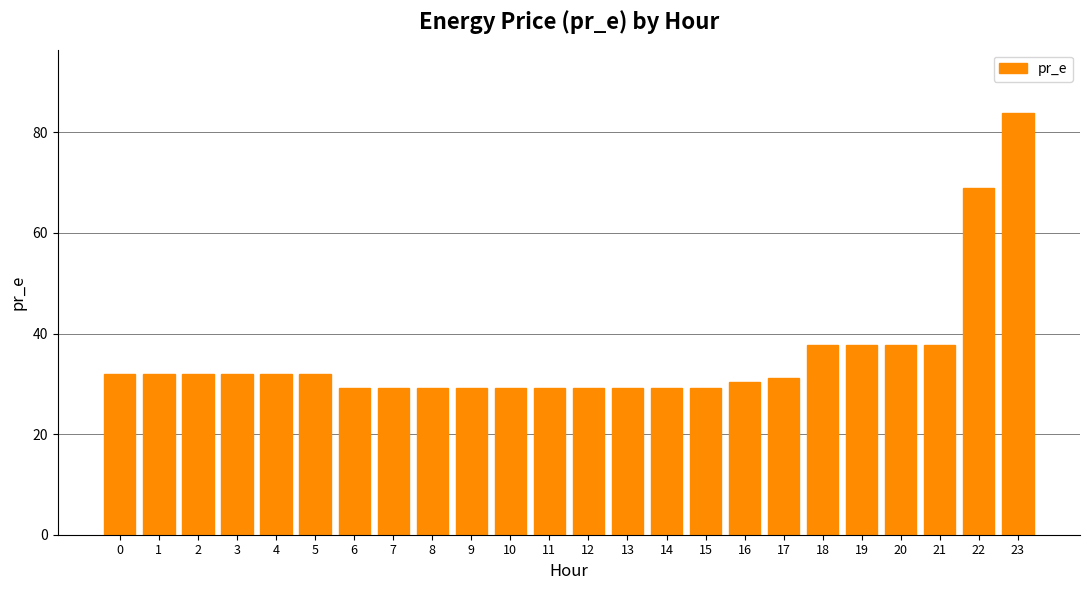

Reading left to right, what are all the values shown in this chart?

32.0	32.0	32.0	32.0	32.0	32.0	29.1	29.1	29.1	29.1	29.1	29.1	29.1	29.1	29.1	29.1	30.3	31.1	37.6	37.6	37.6	37.6	68.9	83.8